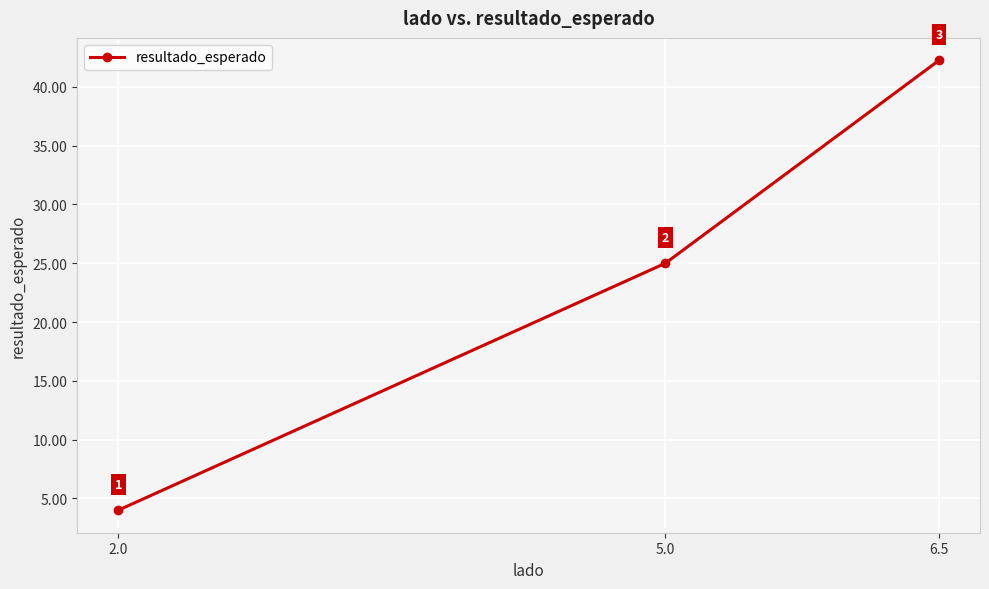

Which has a higher value, 6.5 or 5.0?

6.5